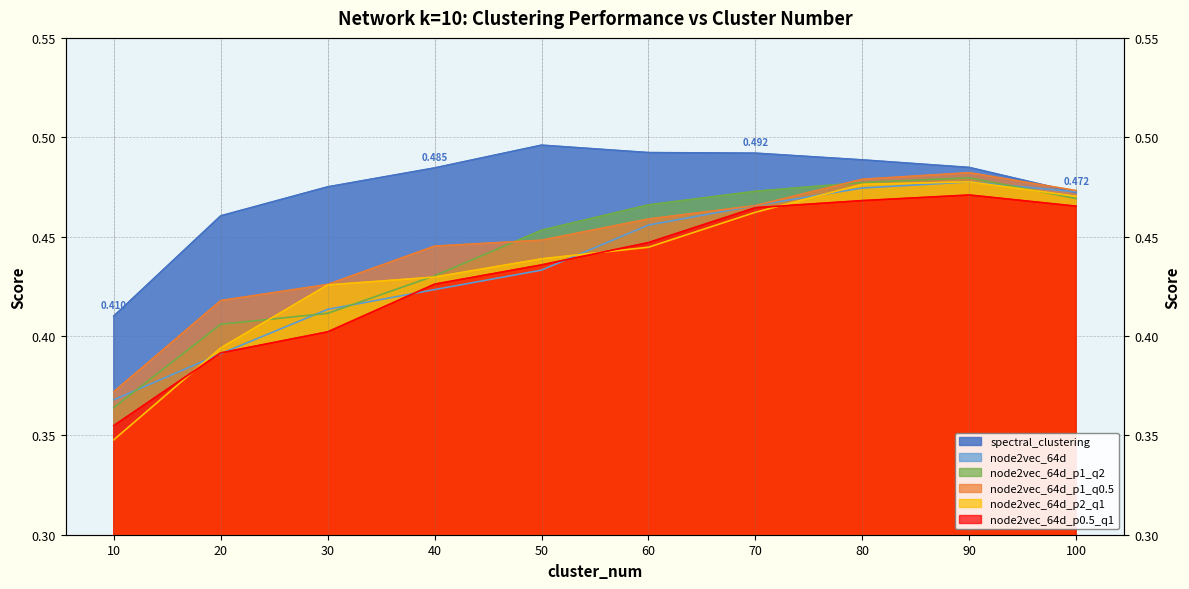

What is the smallest value displayed?

0.3